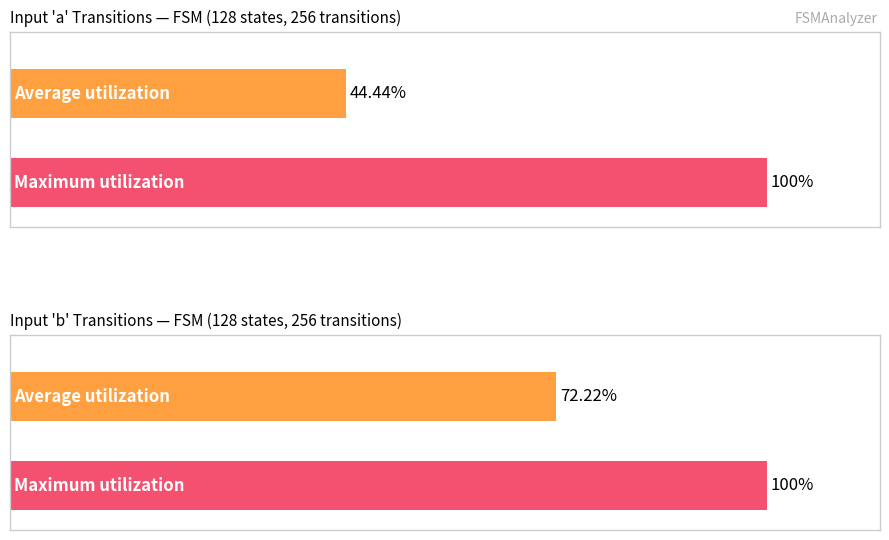

Where does the Average utilization series first go above 62?

input_symbol b